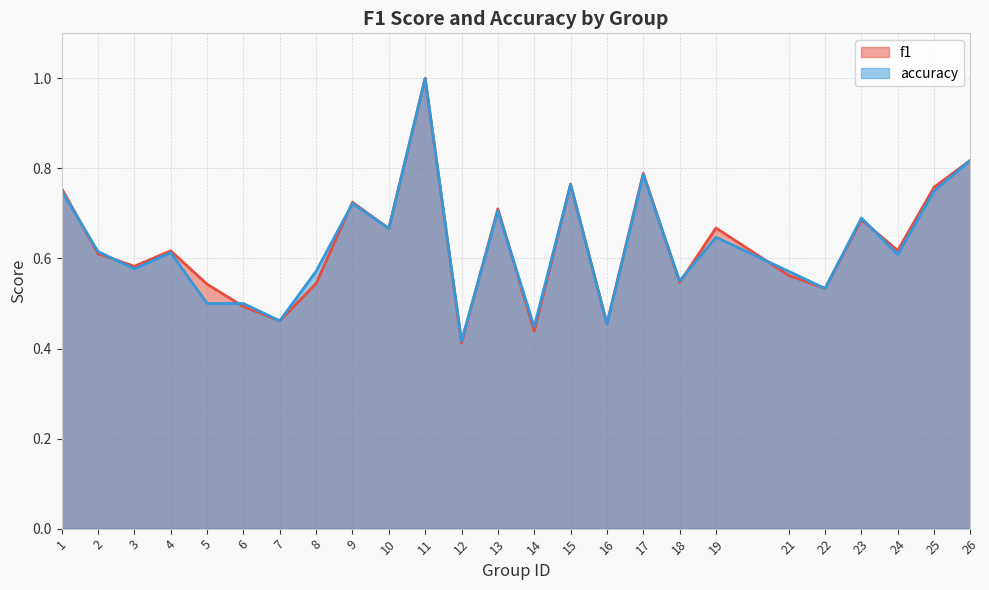

How many accuracy values are between 0 and 1?

25